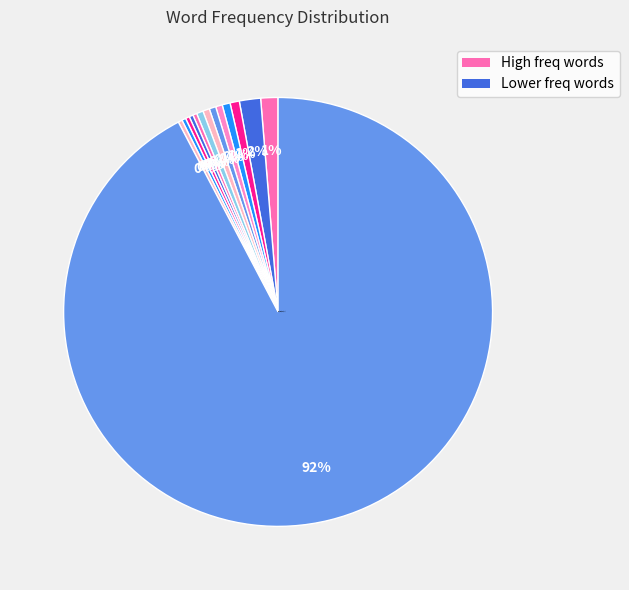

Combined, do O and fat account for over 50%?

No